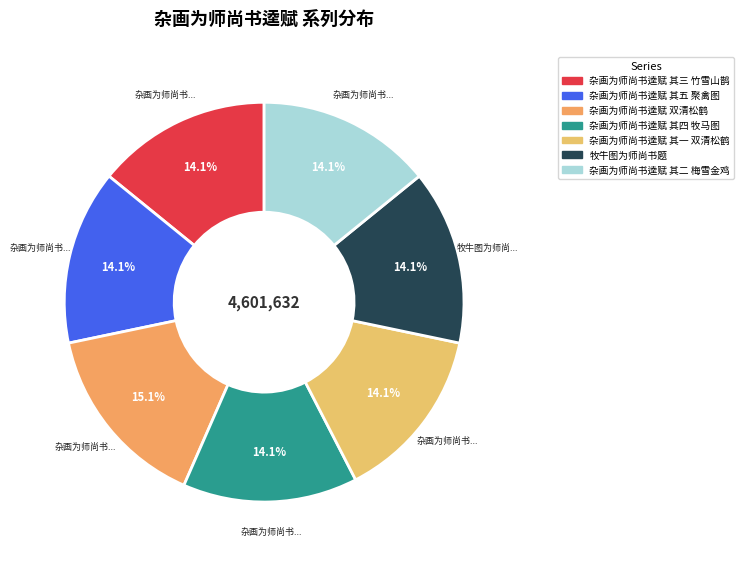

Is there a majority slice in this chart?

No